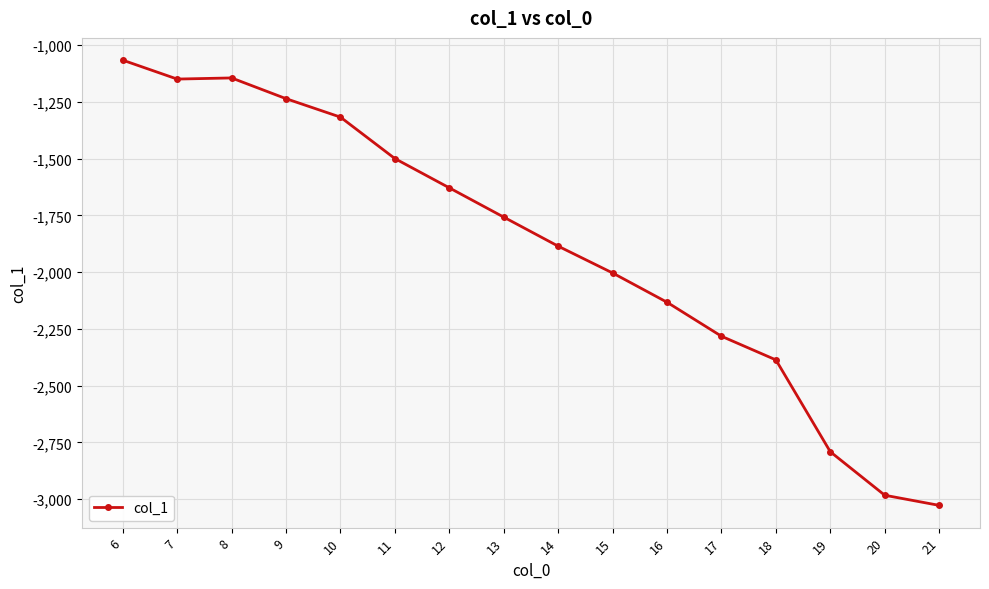

Where is the first local minimum?

7